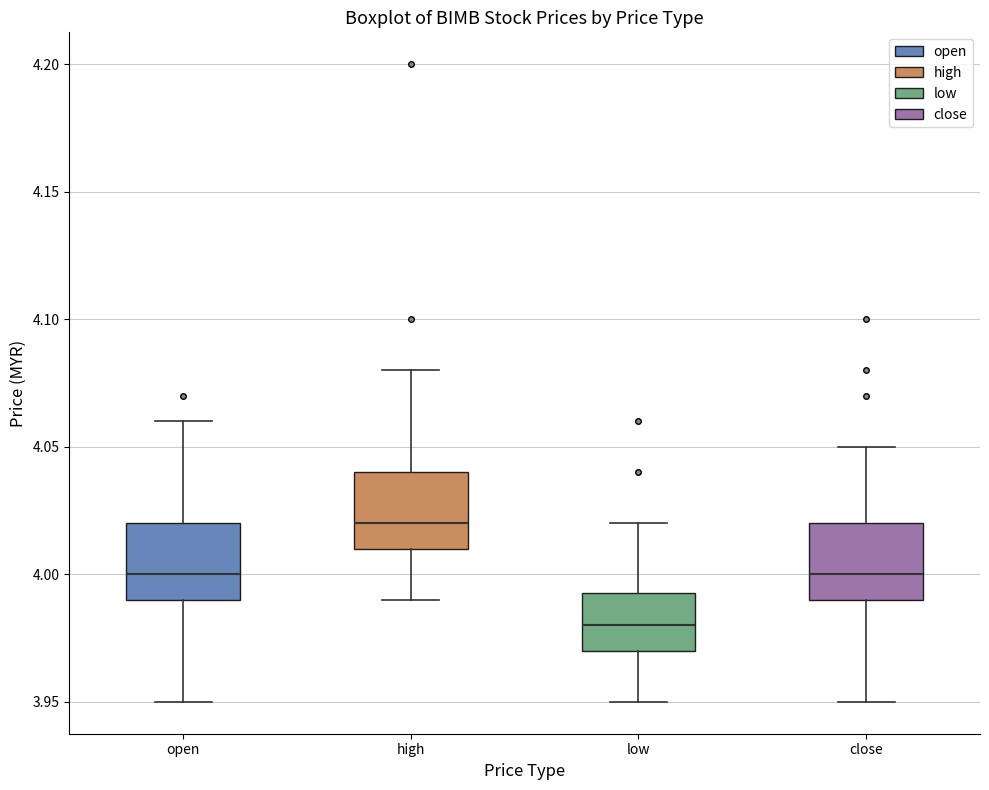

Reading left to right, read every box against the y-axis: the position of its median line, the range the box covers, and the ends of its whiskers. The values are not printed on the chart, so give them approximately, as read against the axis.

open: median 4.000, box 3.990 to 4.020, whiskers 3.950 to 4.060
high: median 4.020, box 4.010 to 4.040, whiskers 3.990 to 4.080
low: median 3.980, box 3.970 to 3.995, whiskers 3.950 to 4.020
close: median 4.000, box 3.990 to 4.020, whiskers 3.950 to 4.050